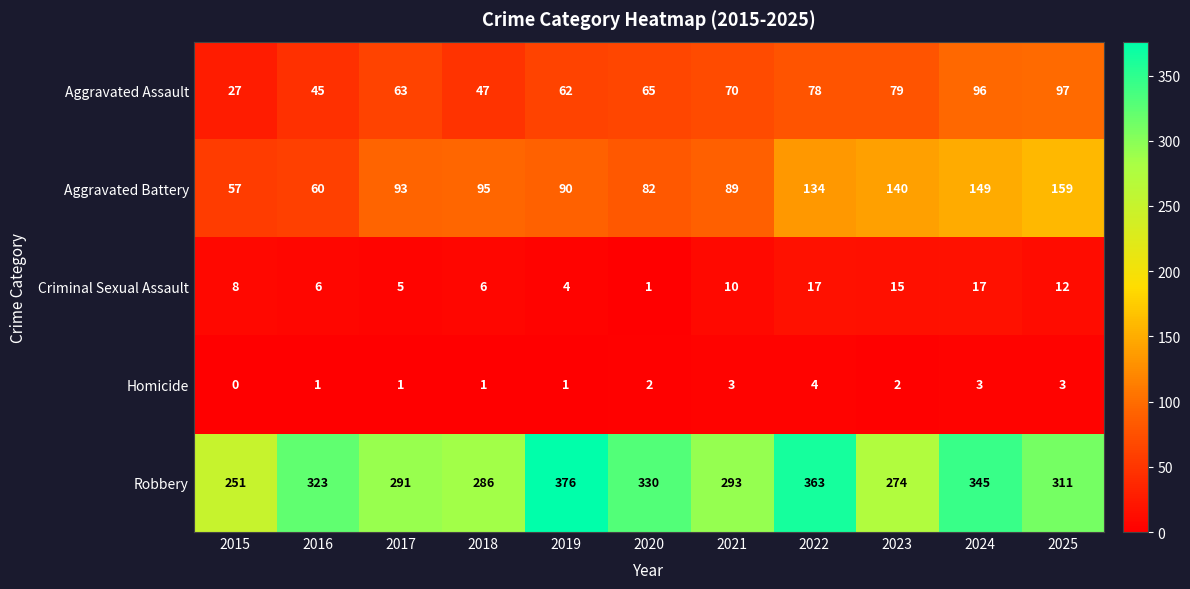

At how many categories does at least one series exceed 272?

10